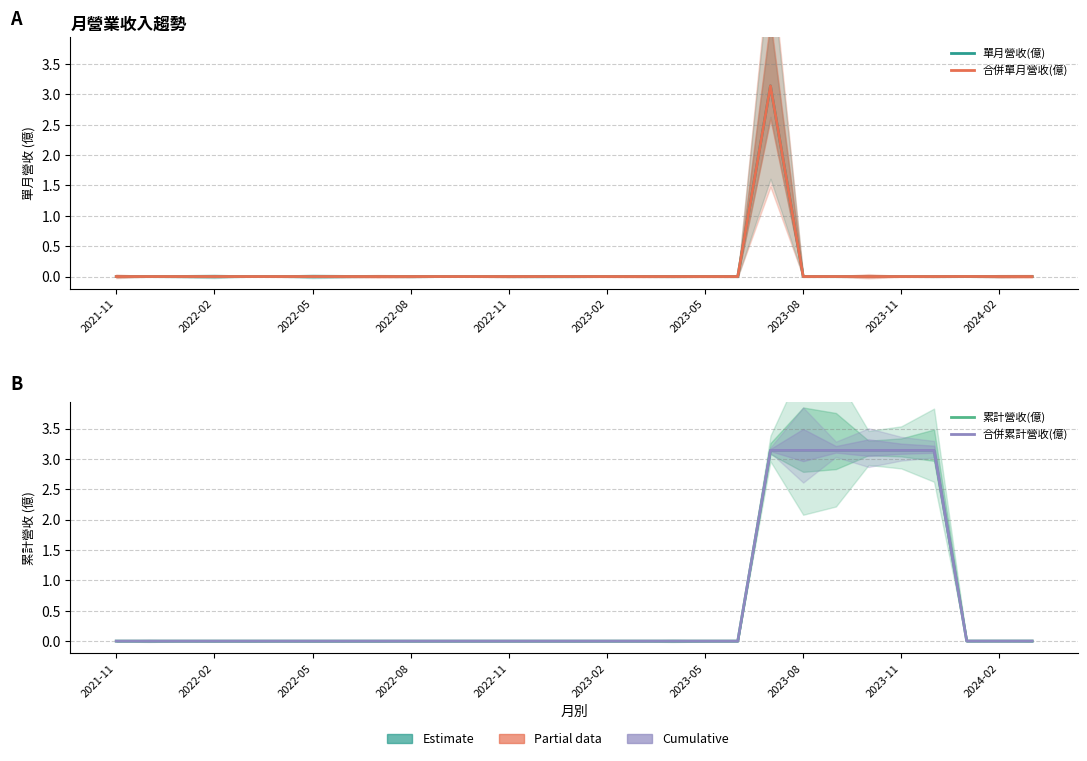

What is the difference between the maximum and minimum values in the 合併單月營收(億) series?

3.1